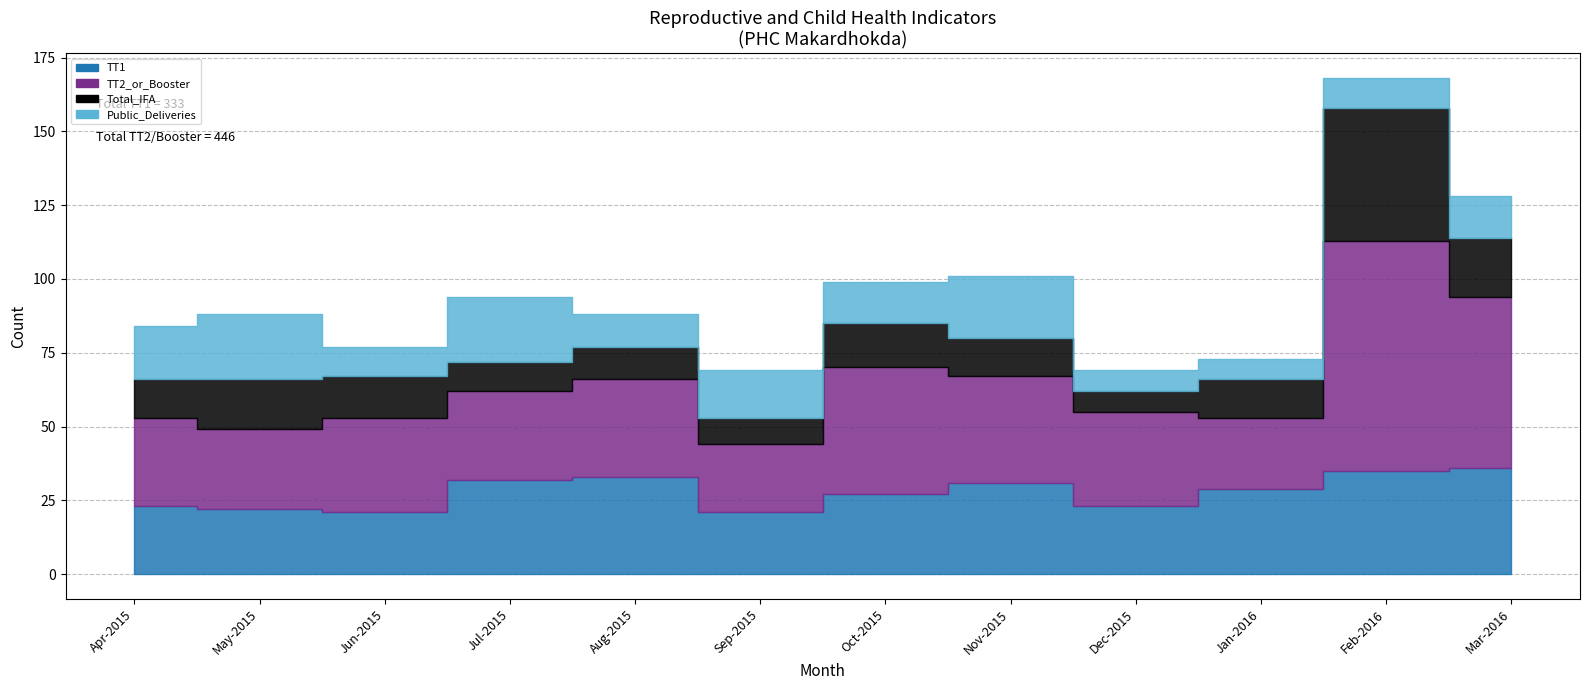

Which series has the largest total across all categories?

TT2_or_Booster